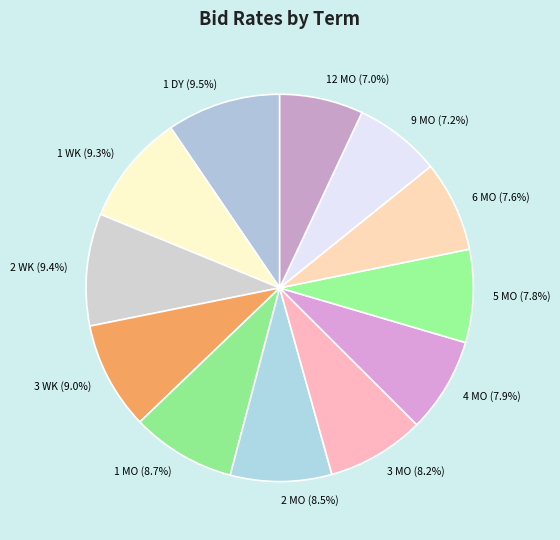

Is there any slice that represents more than half of the pie?

No